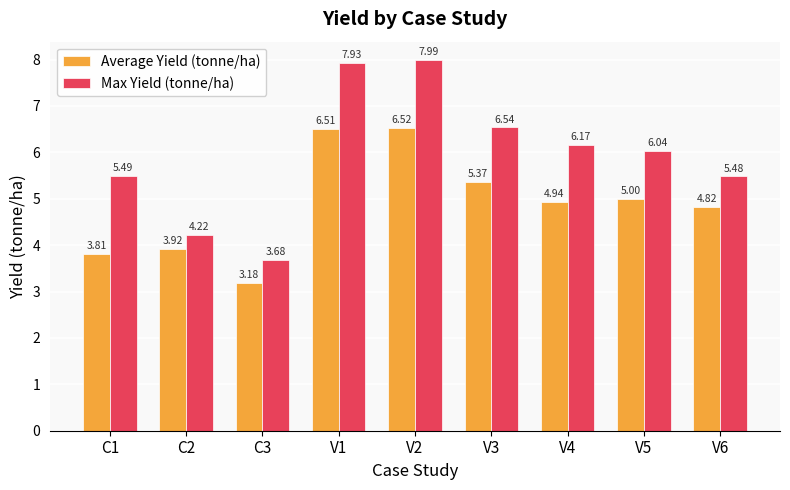

Which series changed the most between V1 and V6?

Max Yield (tonne/ha)